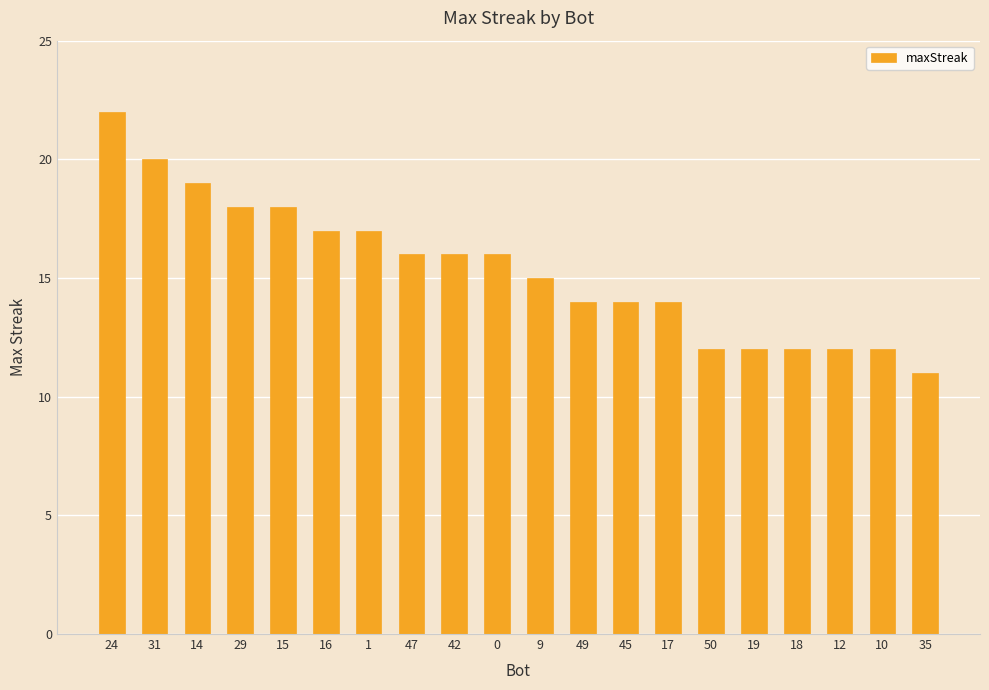

What is the value of the 10th bar from the left?

16